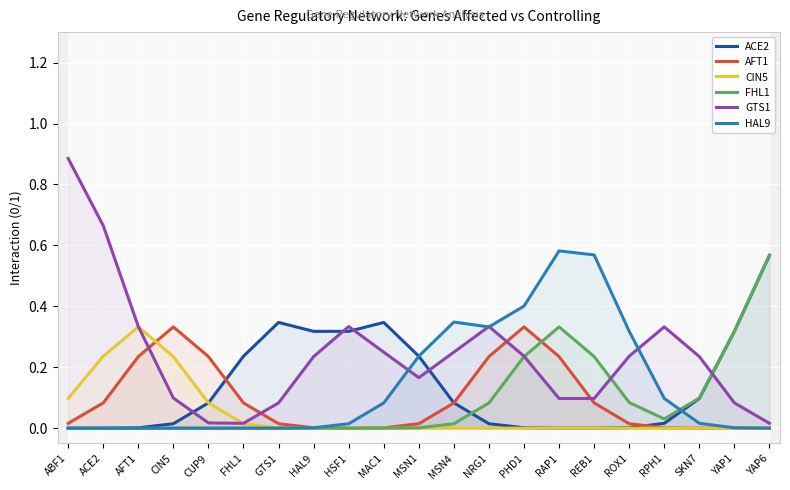

The CIN5 series shows -0.2 at RAP1. True or false?

False